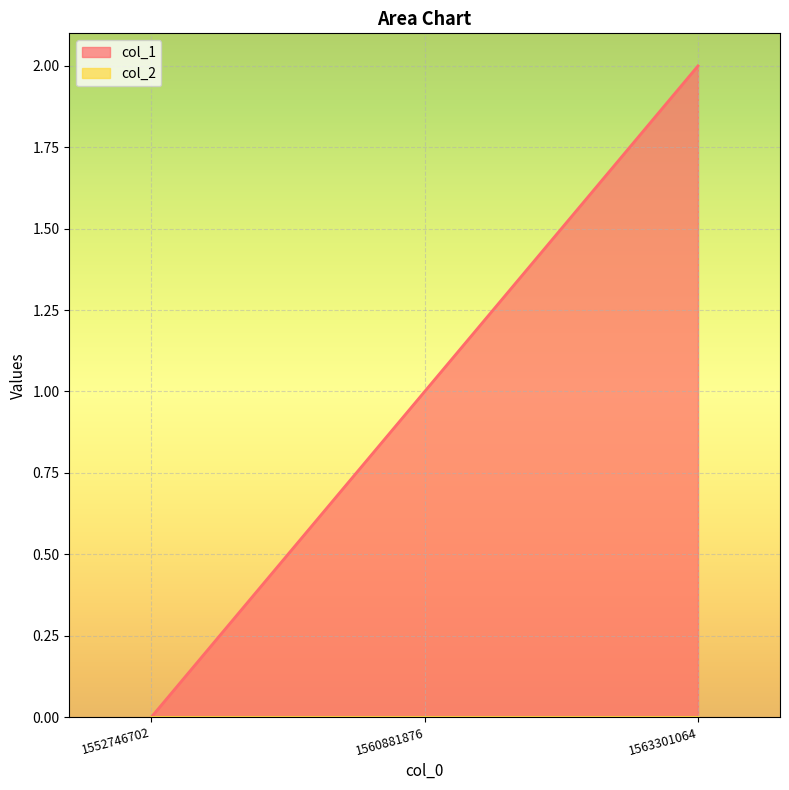

How many lines are shown in the chart?

2